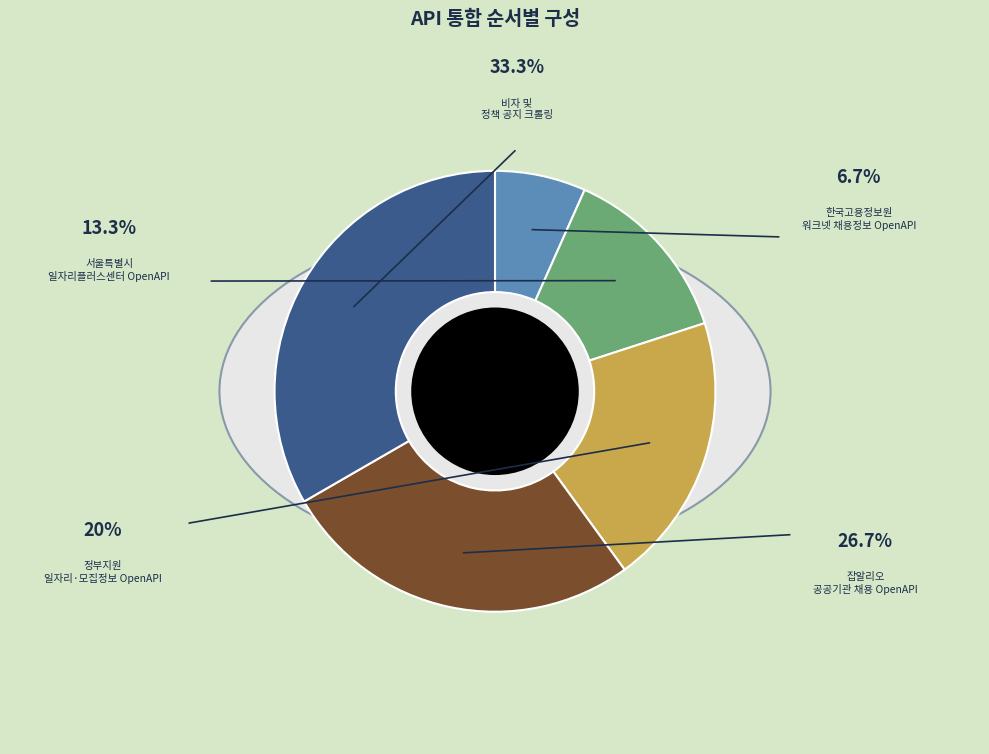

What is the largest slice in the pie chart?

비자 및
정책 공지 크롤링